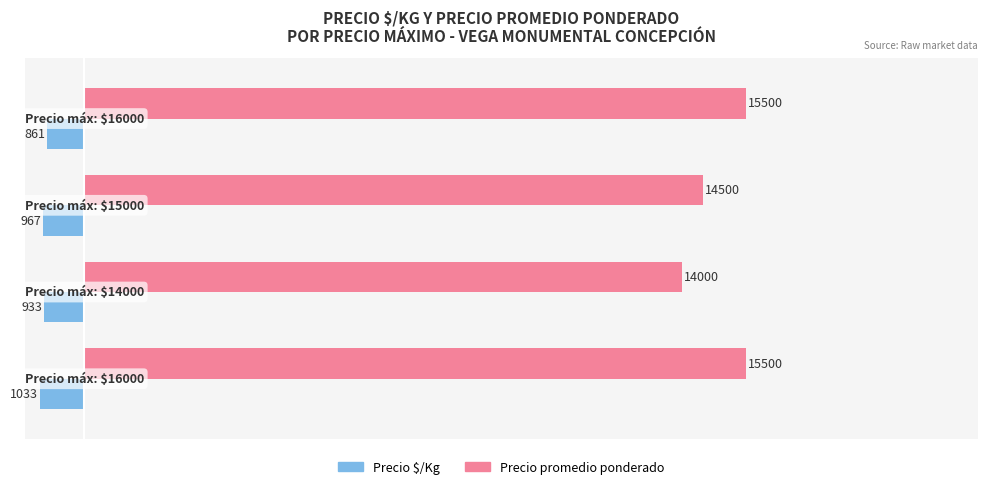

Which series has the largest total across all categories?

Precio promedio ponderado